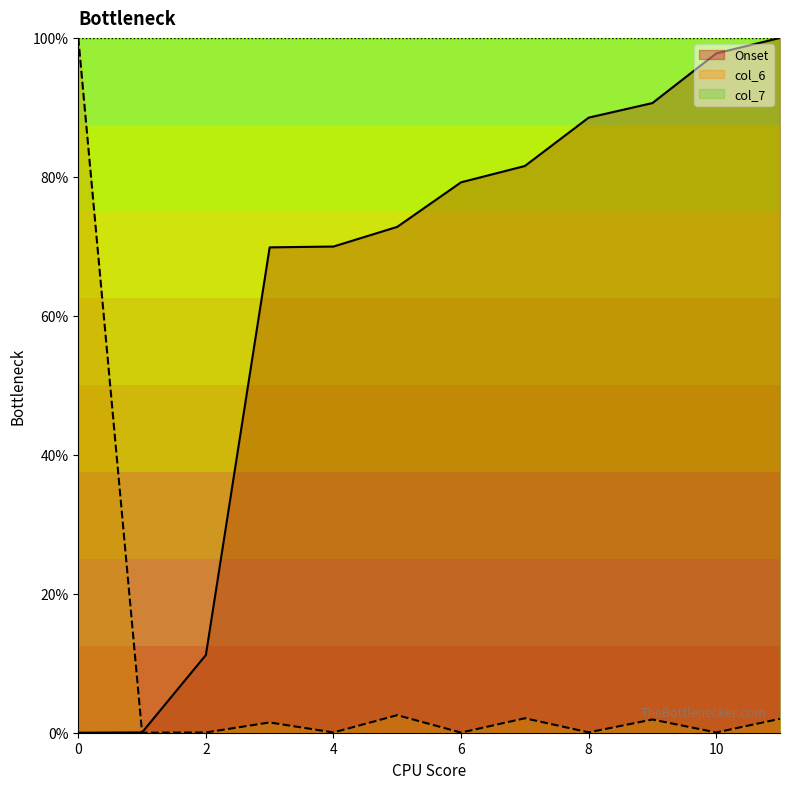

Which series has the largest total across all categories?

col_7